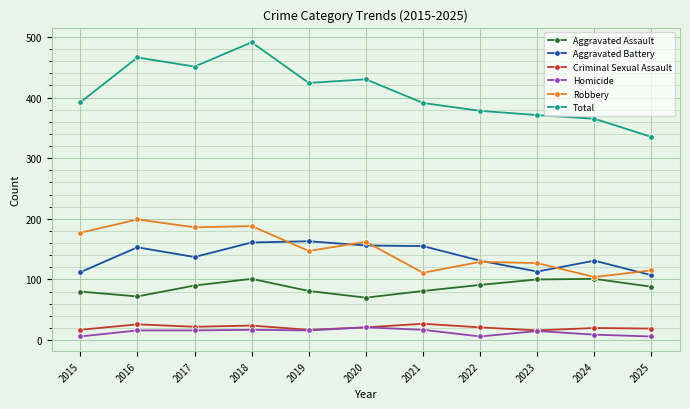

Read the Aggravated Assault value at 2021.

81